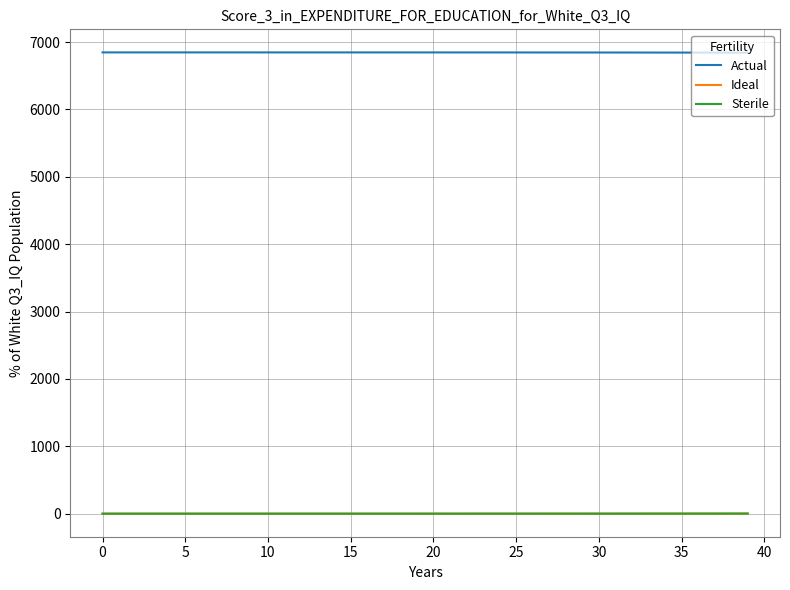

What is the difference between the maximum and minimum values in the Sterile series?

1.5